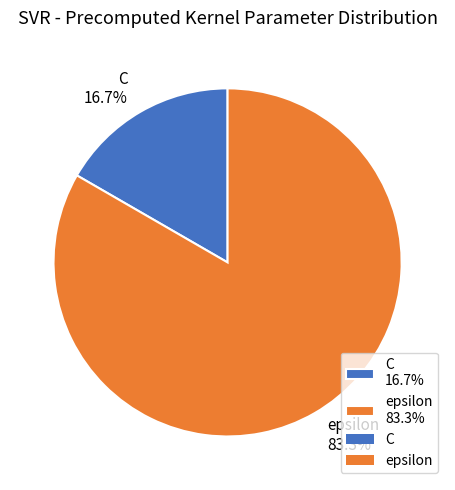

What percentage do C and epsilon together represent?

100.0%